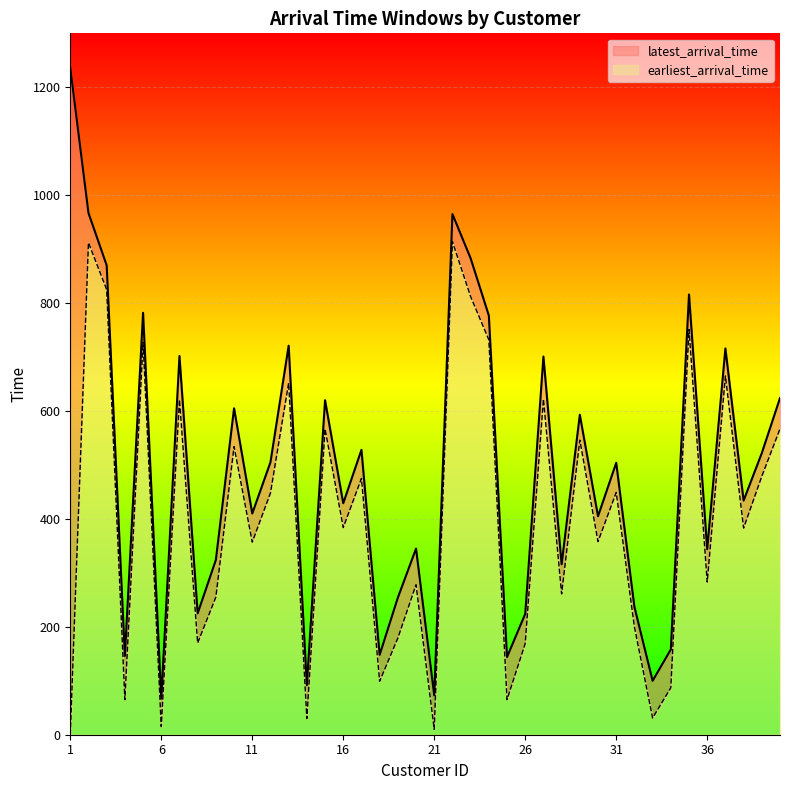

Between 28 and 38, which series saw the biggest shift?

earliest_arrival_time